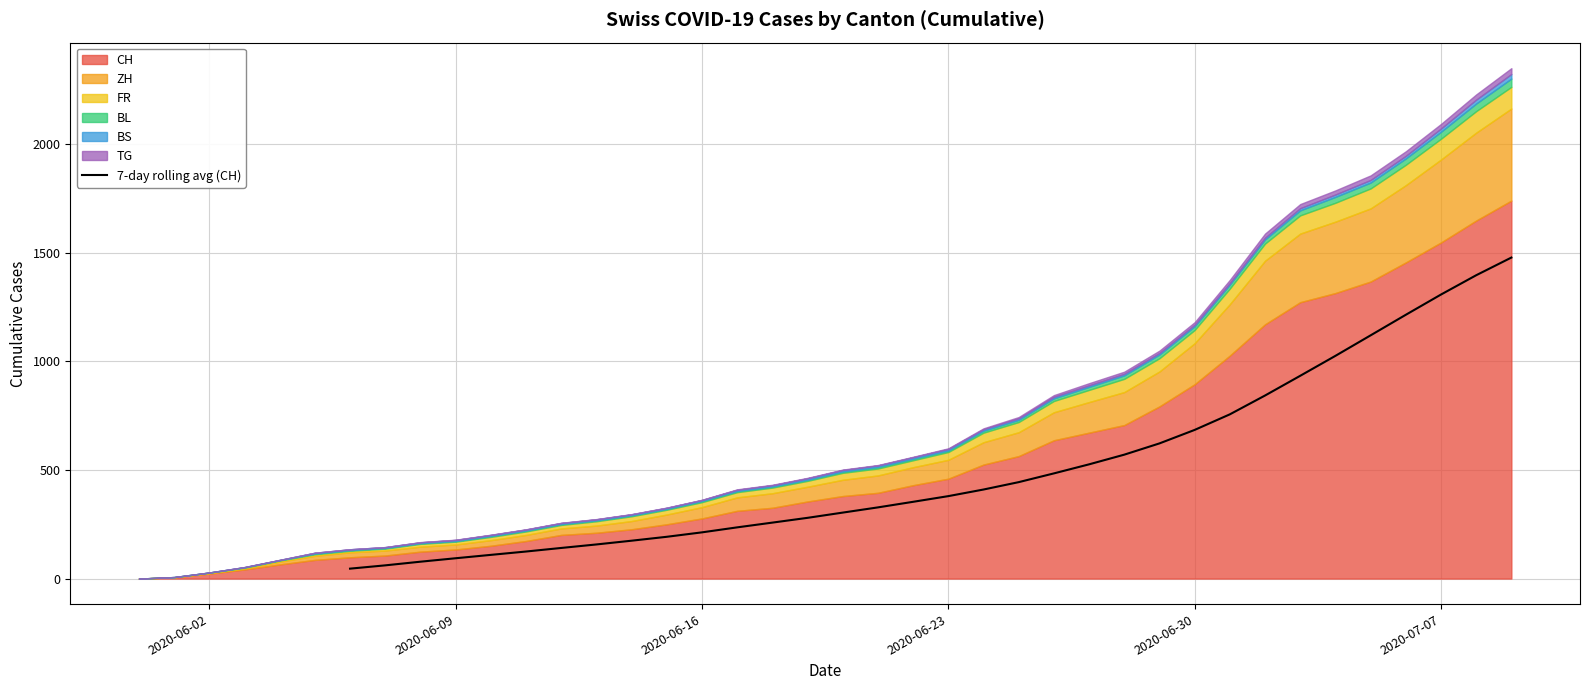

What is the value of the 19th point from the left?

410.1